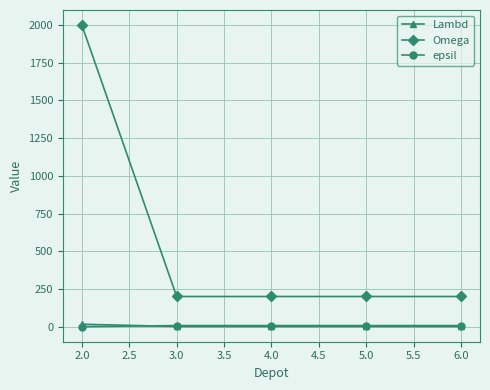

What is the average value of the Lambd series?

4